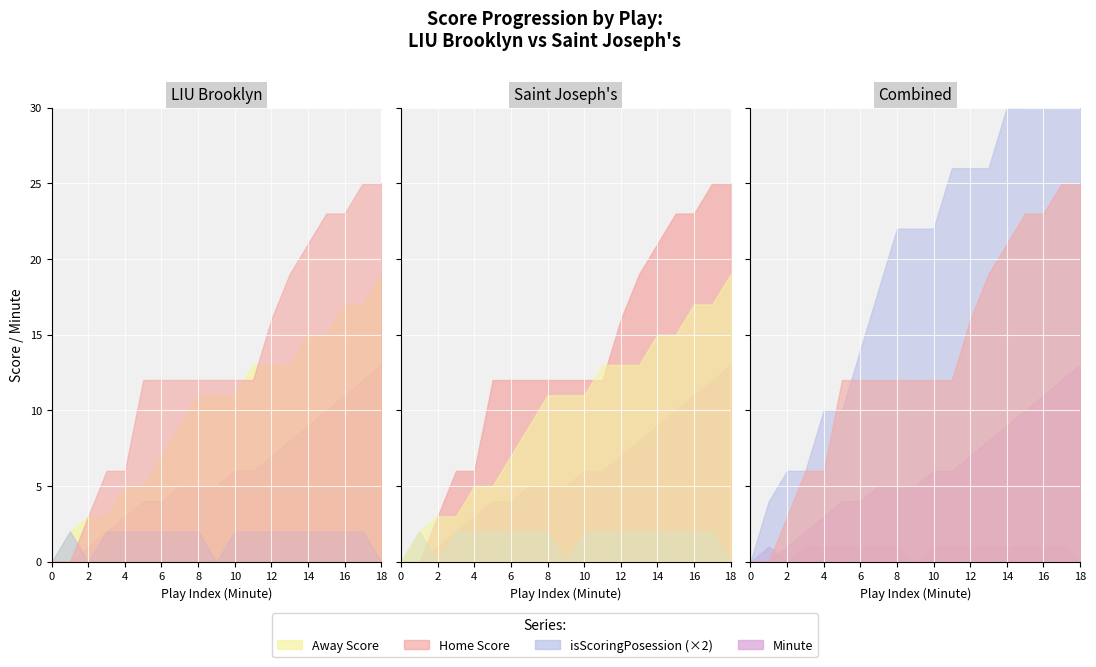

List the labels in order of Home Score value, smallest first.

0, 1, 2, 3, 4, 5, 6, 7, 8, 9, 10, 11, 12, 13, 14, 15, 16, 17, 18